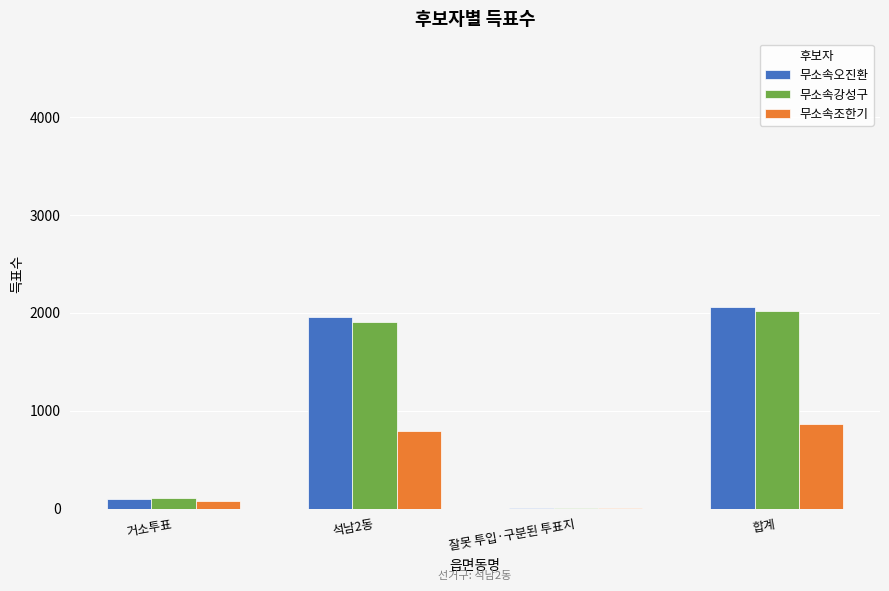

What is the maximum value for 무소속강성구?

2014